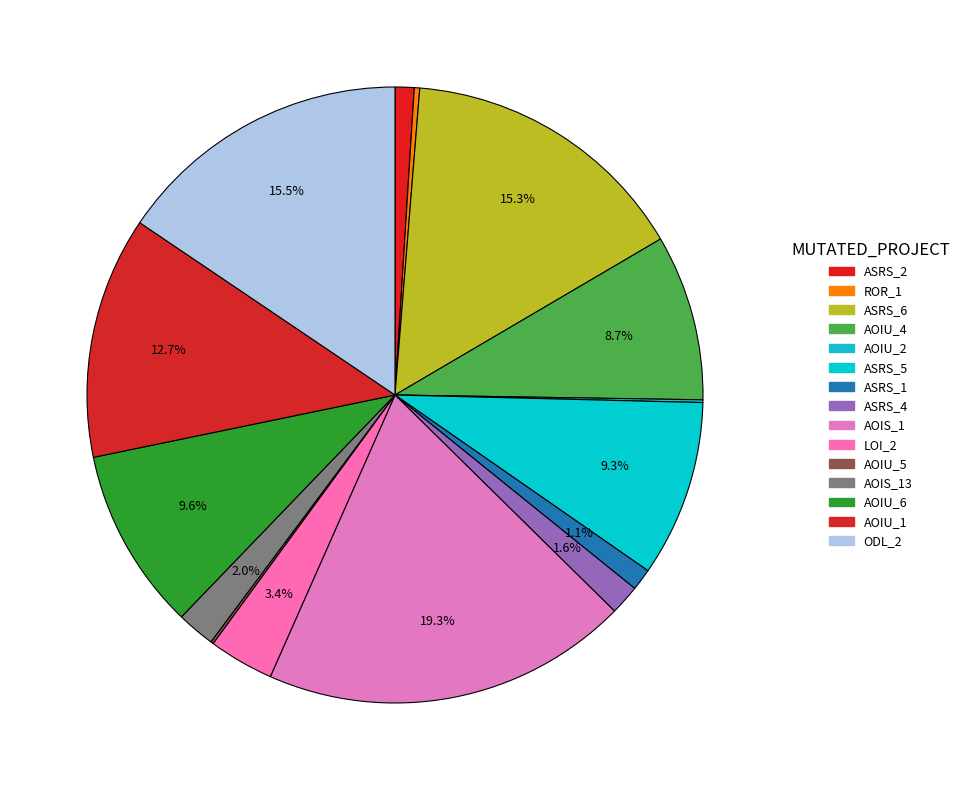

Count the number of slices in the pie.

15